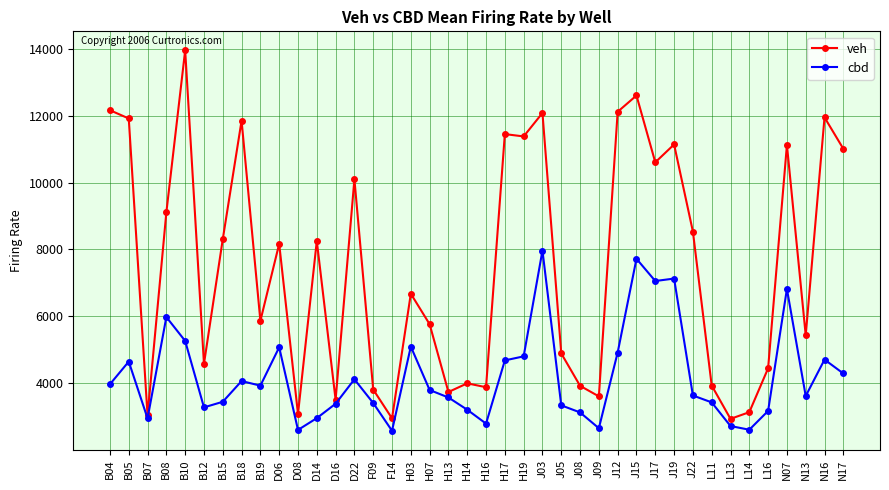

Which series has the largest total across all categories?

veh